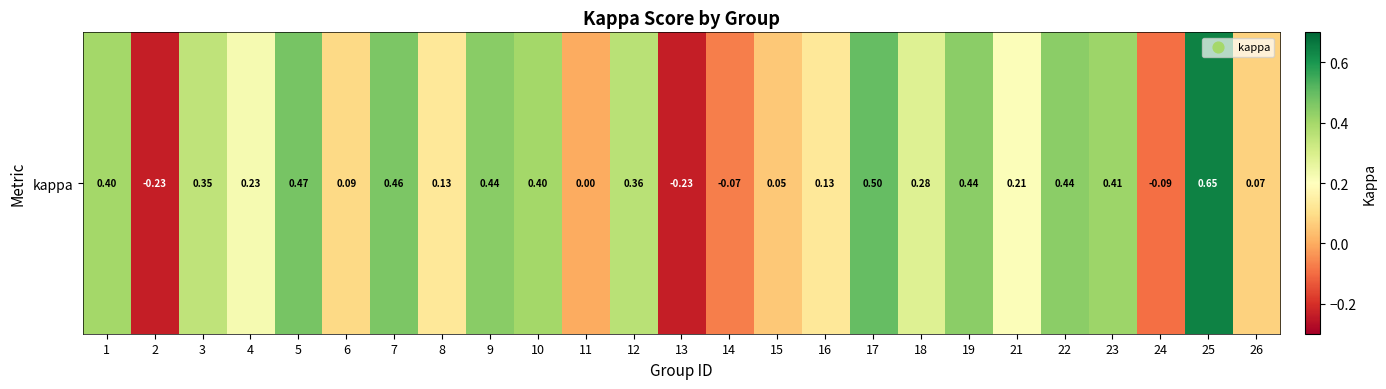

True or false: the data shows 0.4 at 10.

True